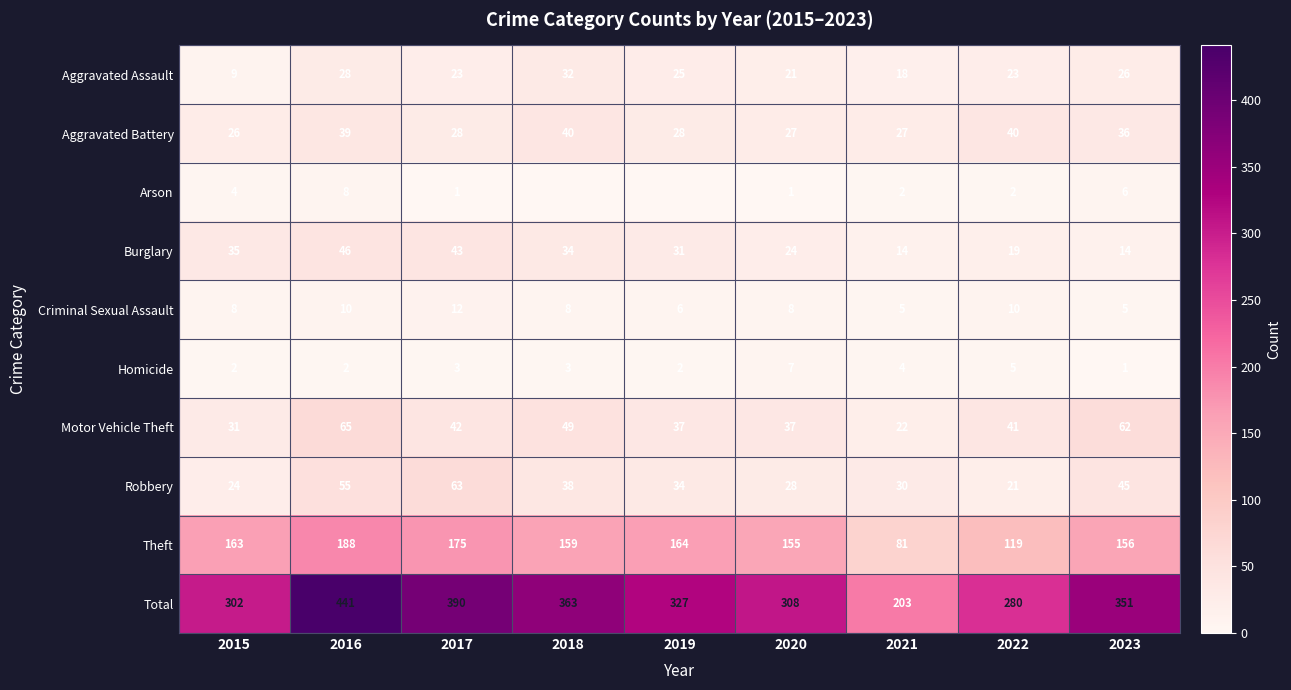

What is the approximate value of Total at 2023?

351